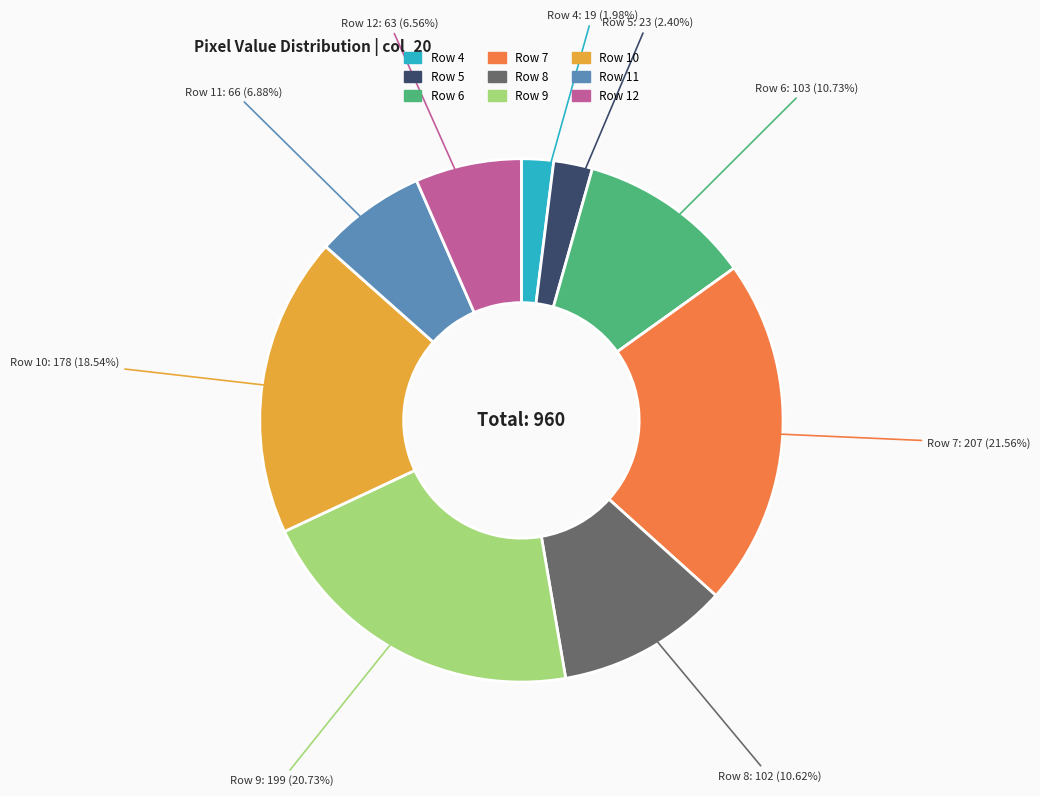

How many slices are in this pie chart?

9